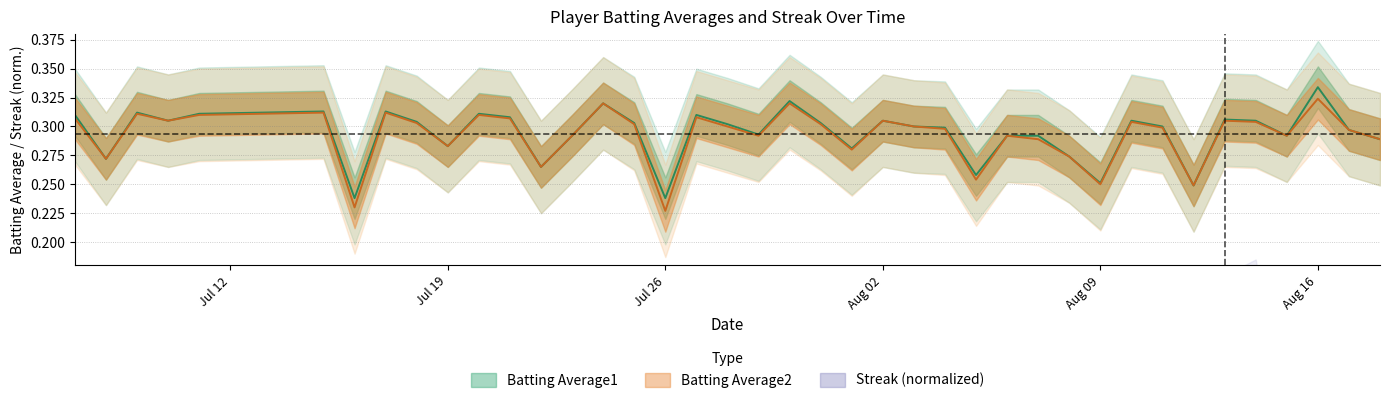

How many data points does each series have?

40